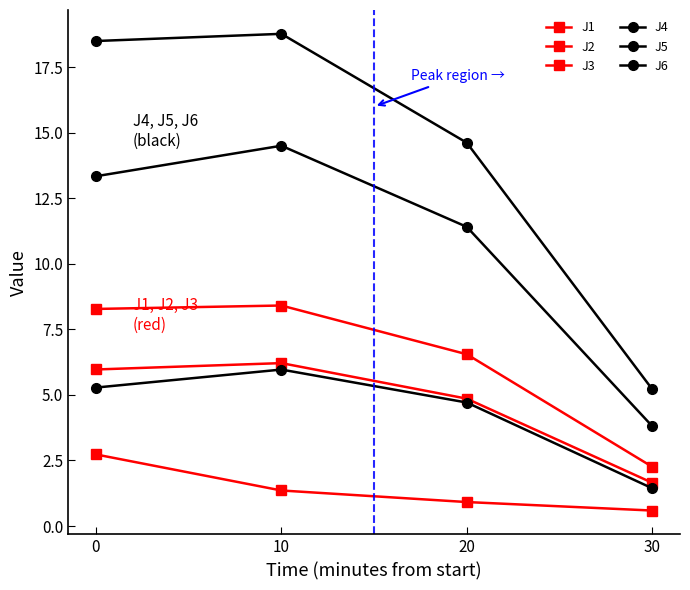

How many values in the J4 series are below 18?

2